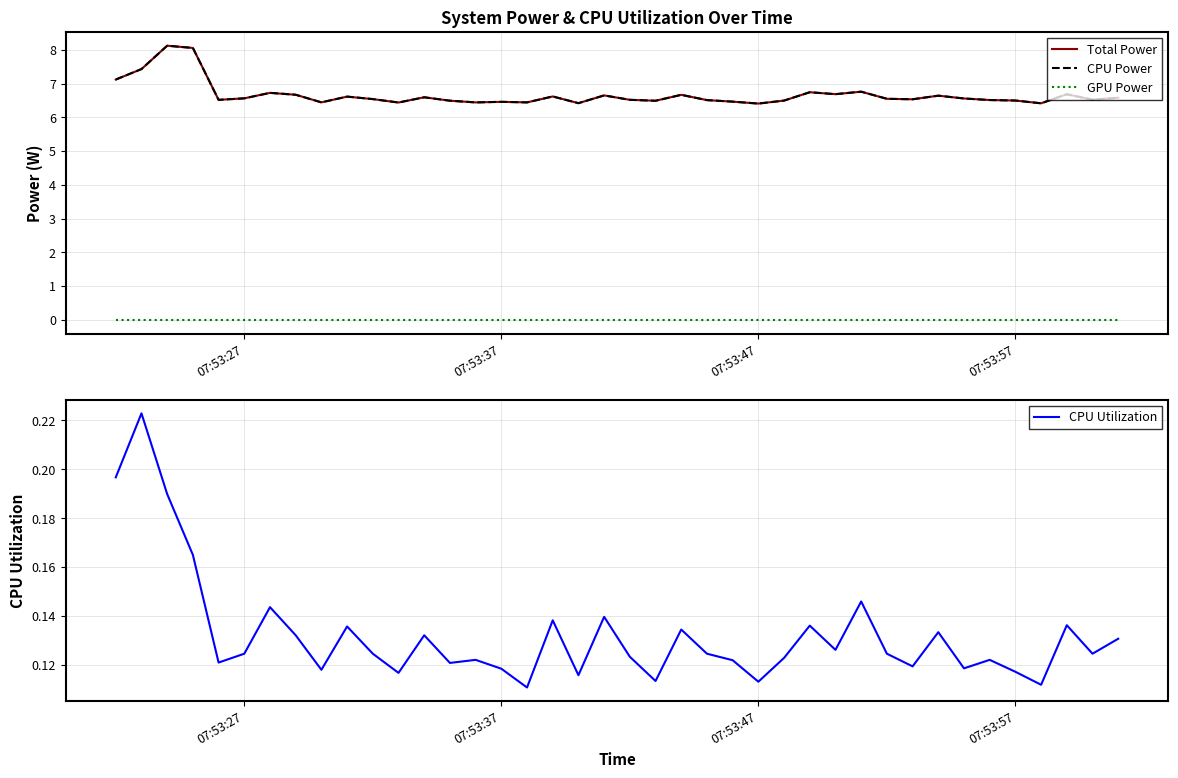

The Total Power series shows 9.9 at 18. True or false?

False